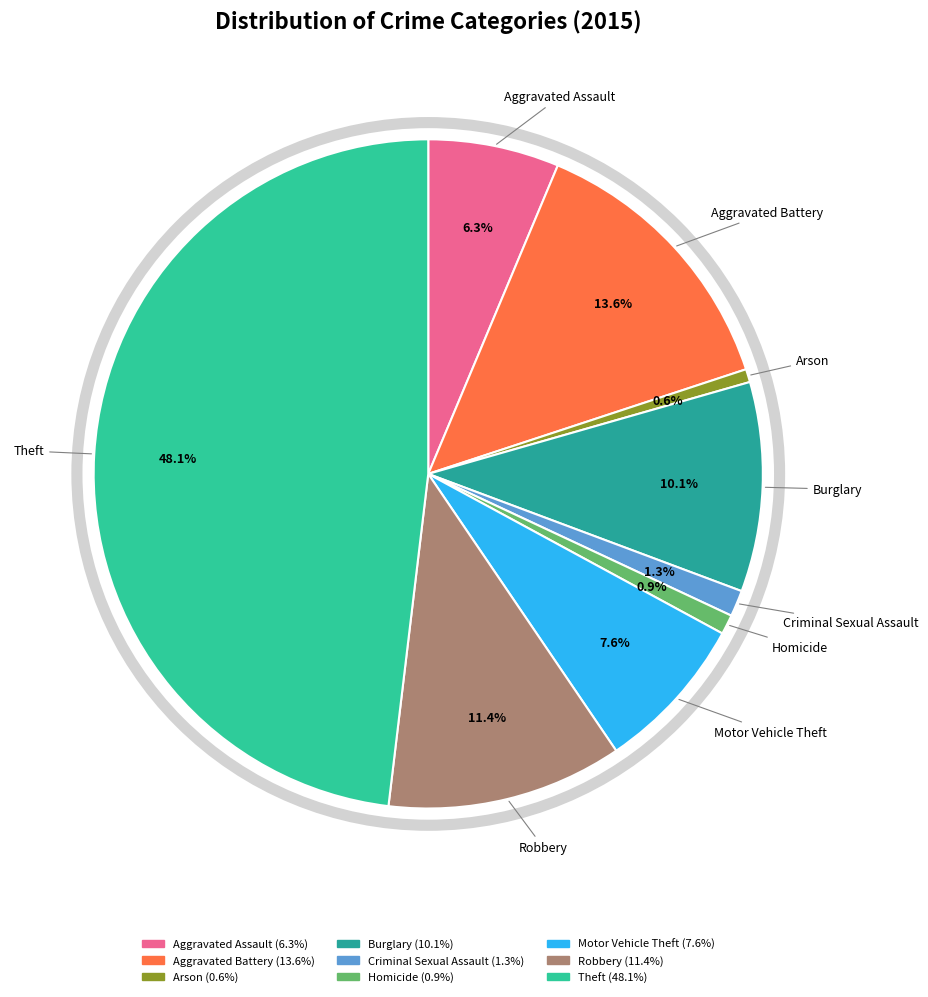

Does Theft represent more than half of the total?

No